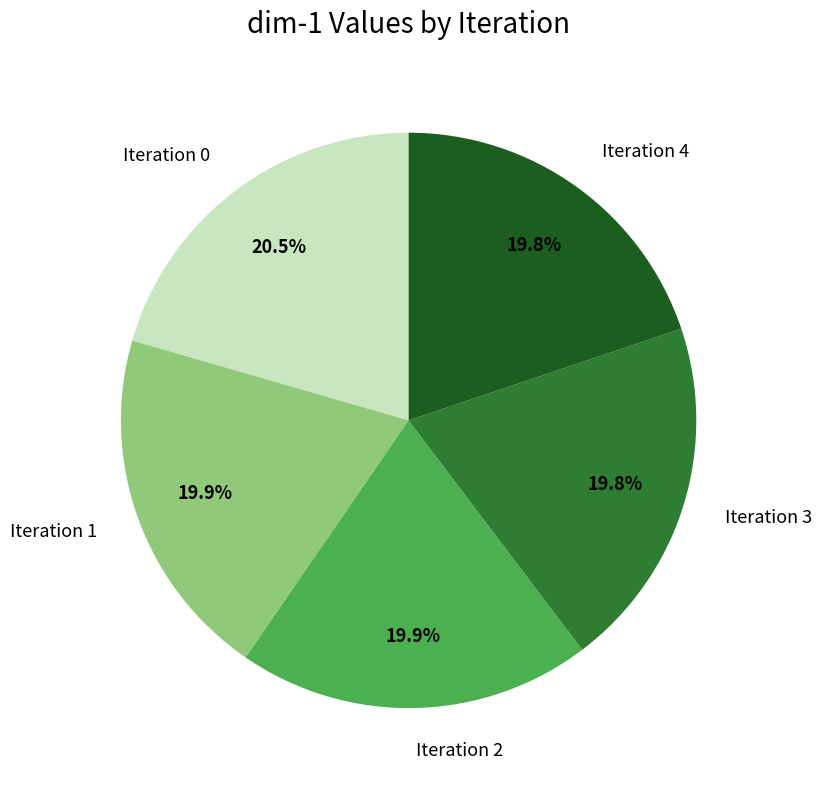

Which category has the biggest portion of the pie?

Iteration 0